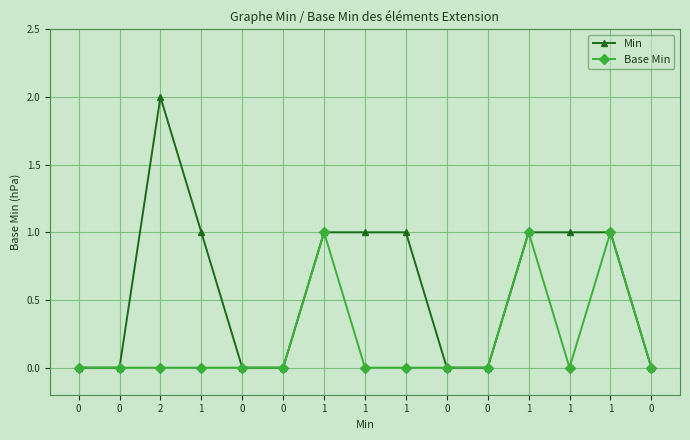

What is the average value of the Min series?

1